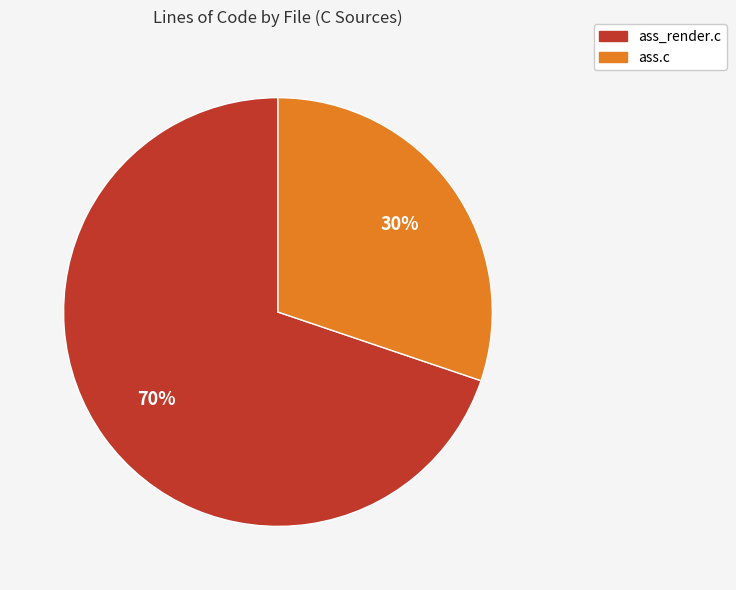

Which category has the biggest portion of the pie?

ass_render.c